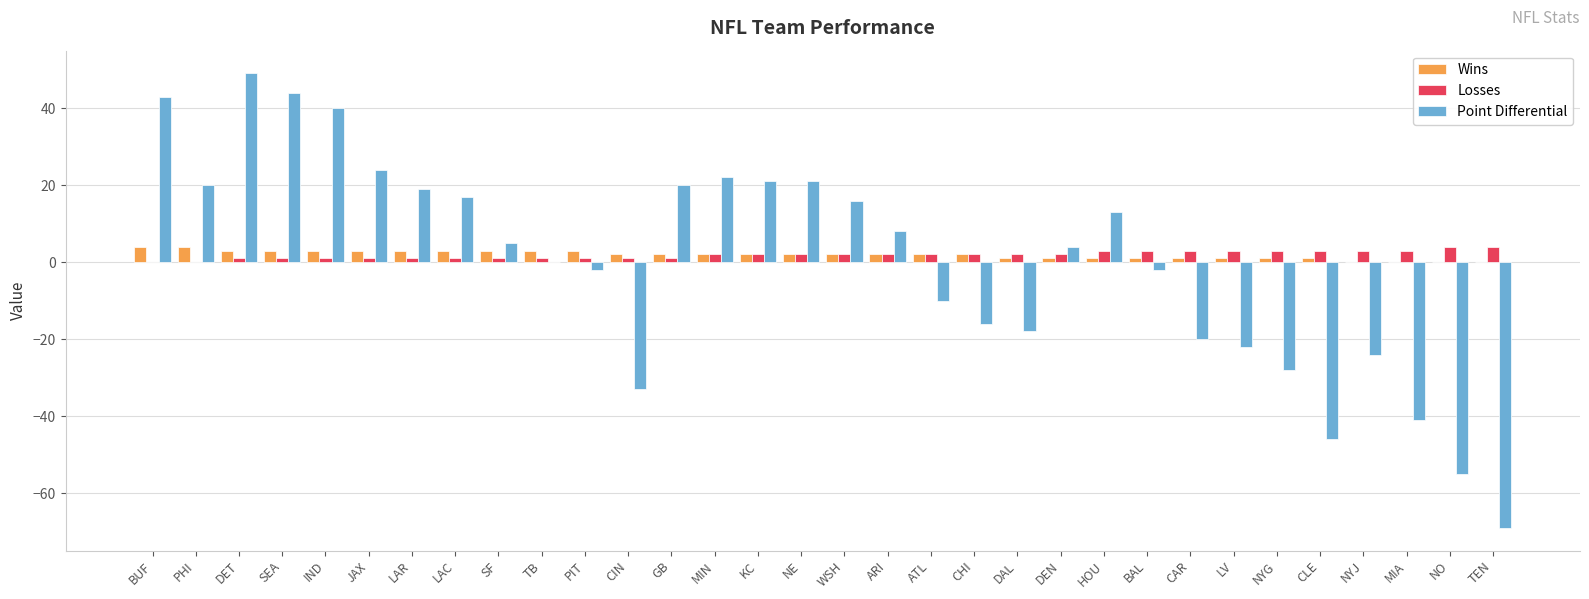

Which category has the highest value across all series?

DET